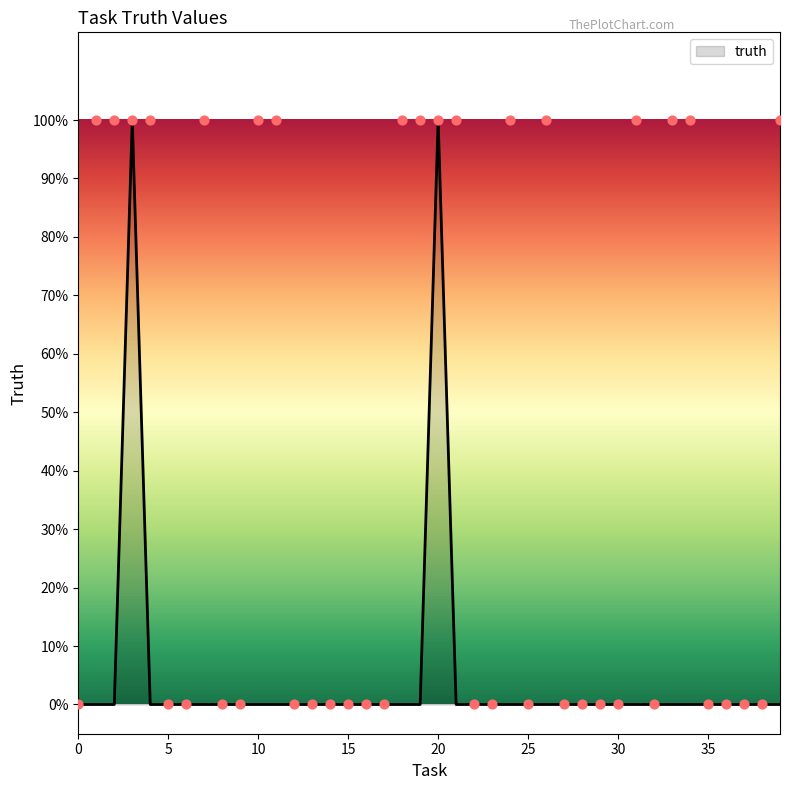

Between 31 and 39, which is larger?

31